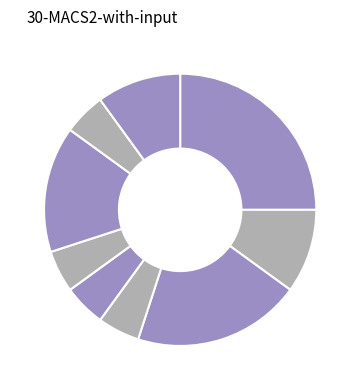

Count the number of slices in the pie.

9